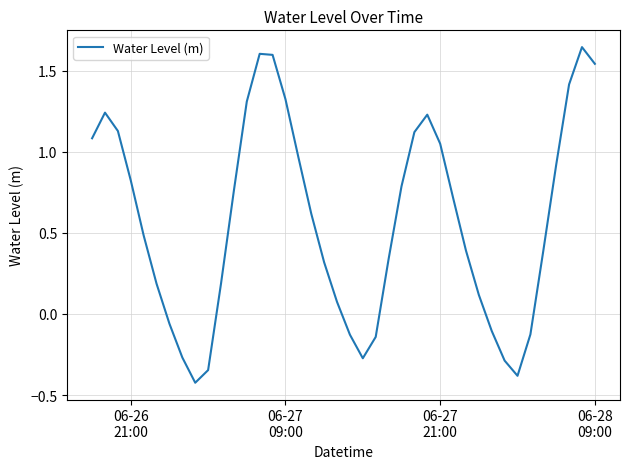

How many values exceed 0?

29